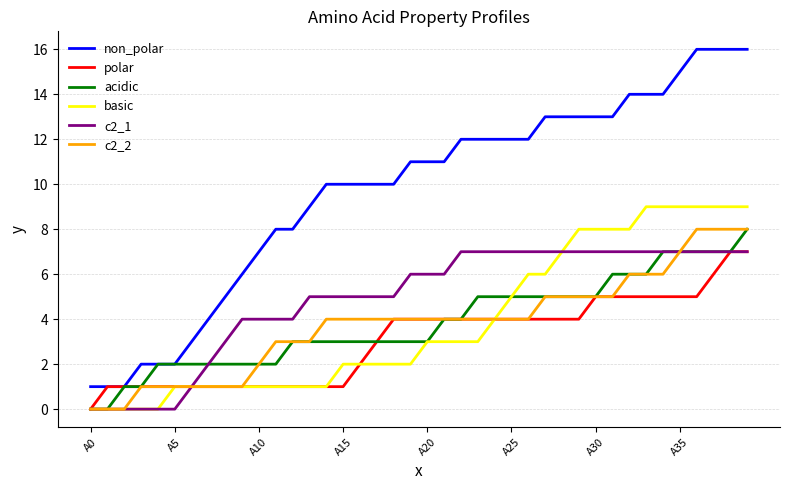

Which series has the widest spread of values?

non_polar